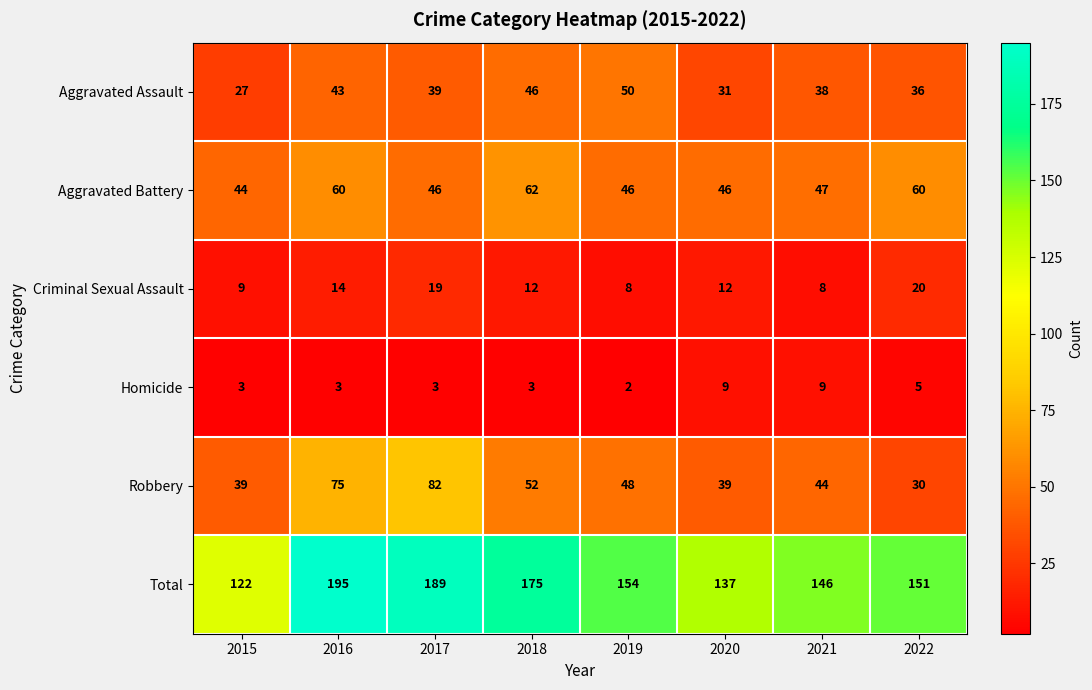

Which series has the largest range (max minus min)?

Total